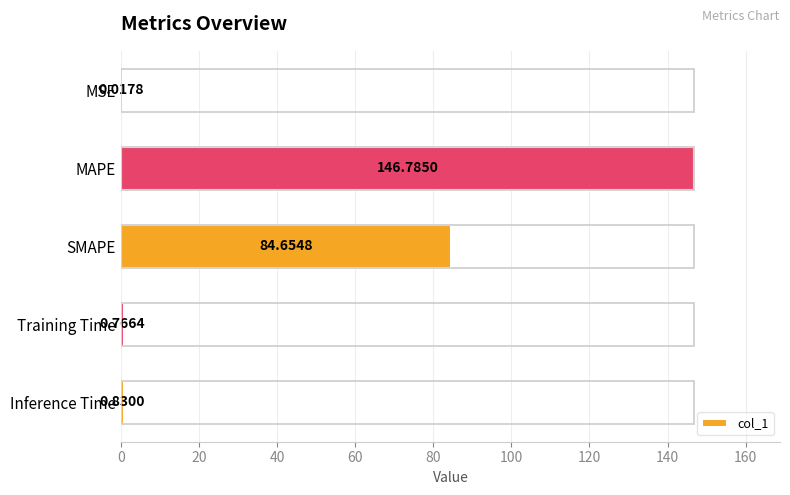

Where is the data nearest to the value 73?

SMAPE